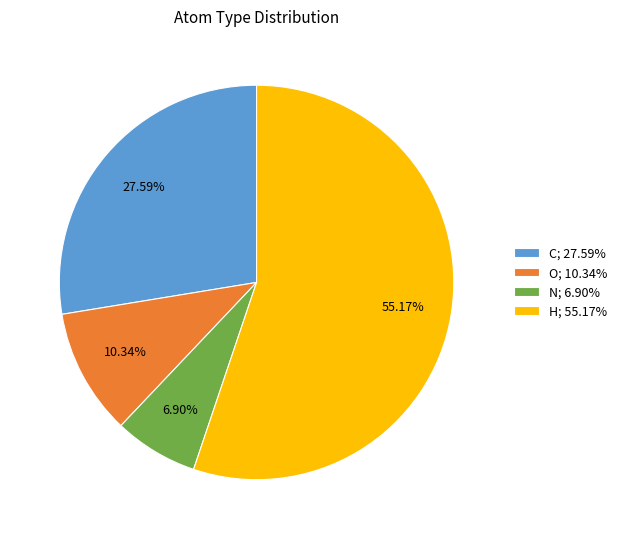

Is it true that N is 7% of the pie?

True